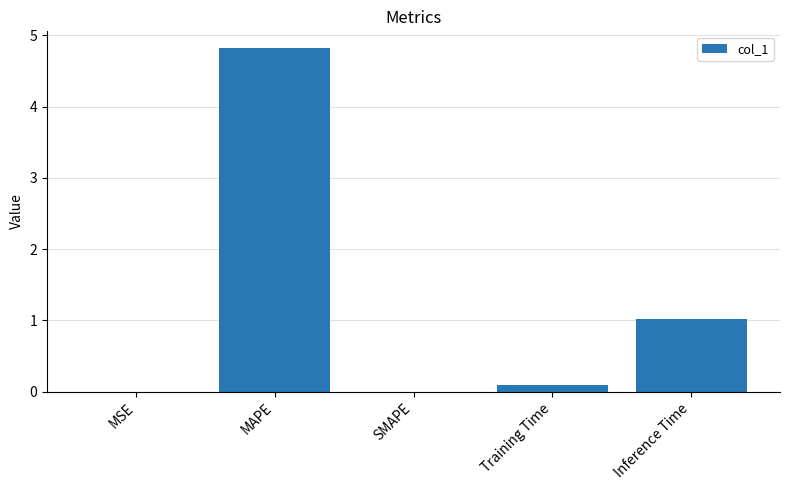

At which label is the value closest to 2?

Inference Time